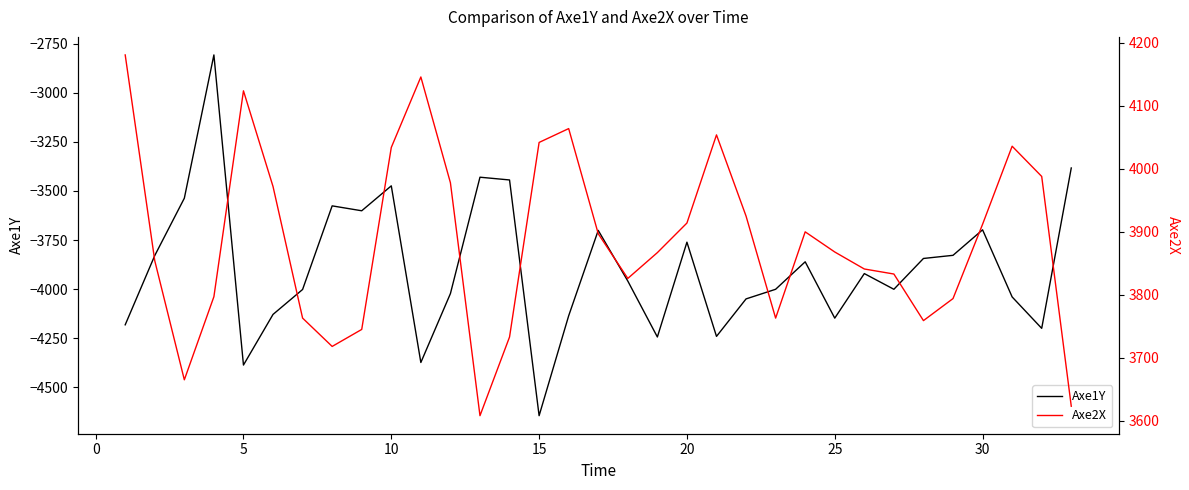

Reading right to left, list all the values displayed in this chart.

Axe1Y: -3383	-4200	-4040	-3698	-3828	-3844	-4001	-3921	-4148	-3861	-4001	-4050	-4241	-3761	-4244	-3959	-3701	-4136	-4645	-3444	-3430	-4023	-4374	-3474	-3601	-3576	-4002	-4129	-4387	-2807	-3537	-3829	-4182
Axe2X: 3623	3988	4036	3912	3794	3759	3833	3841	3868	3900	3763	3925	4054	3914	3867	3826	3897	4064	4042	3733	3608	3978	4146	4034	3745	3718	3763	3972	4124	3797	3665	3854	4181